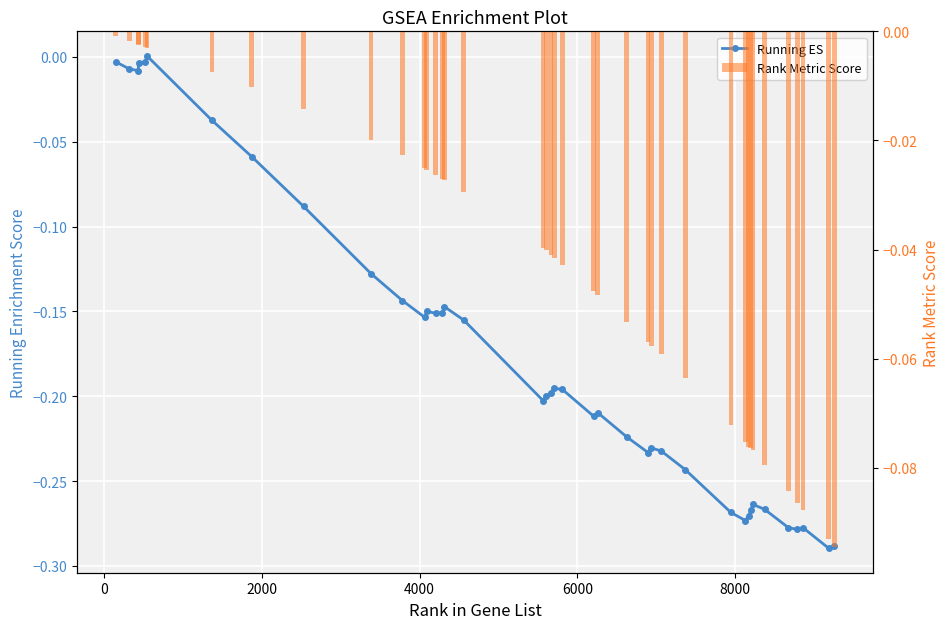

Reading right to left, what are all the values shown in this chart?

Running ES: -0.3	-0.3	-0.3	-0.3	-0.3	-0.3	-0.3	-0.3	-0.3	-0.3	-0.3	-0.2	-0.2	-0.2	-0.2	-0.2	-0.2	-0.2	-0.2	-0.2	-0.2	-0.2	-0.2	-0.2	-0.1	-0.2	-0.2	-0.1	-0.2	-0.1	-0.1	-0.1	-0.1	-0.0	0.0	-0.0	-0.0	-0.0	-0.0	-0.0
Rank Metric Score: -0.1	-0.1	-0.1	-0.1	-0.1	-0.1	-0.1	-0.1	-0.1	-0.1	-0.1	-0.1	-0.1	-0.1	-0.1	-0.1	-0.0	-0.0	-0.0	-0.0	-0.0	-0.0	-0.0	-0.0	-0.0	-0.0	-0.0	-0.0	-0.0	-0.0	-0.0	-0.0	-0.0	-0.0	-0.0	-0.0	-0.0	-0.0	-0.0	-0.0